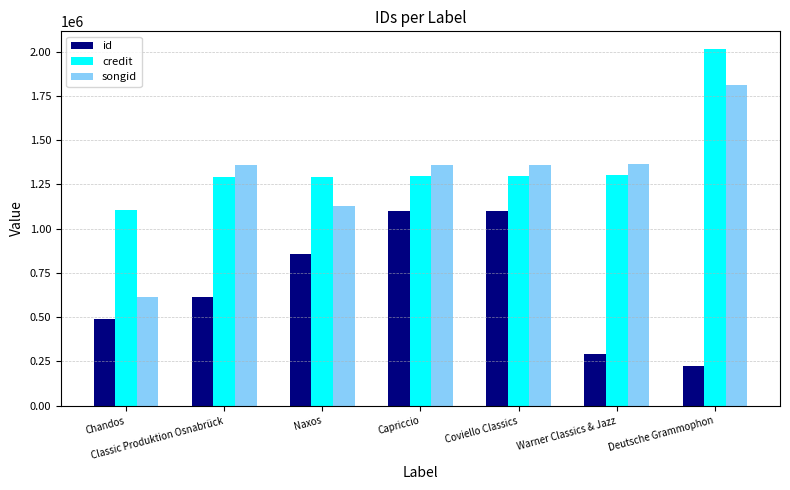

The value of id at Chandos is 491051. True or false?

True